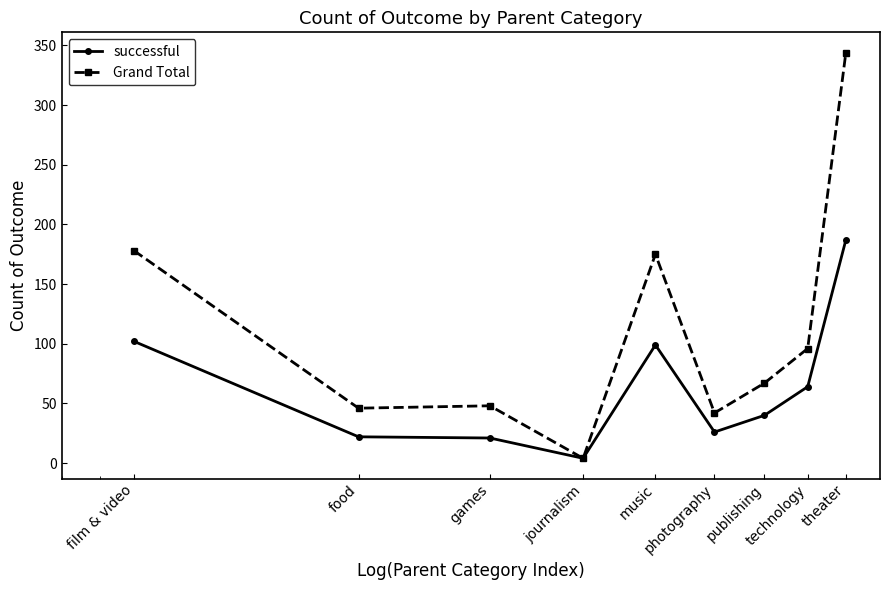

What are all the series names shown in the legend?

successful, Grand Total